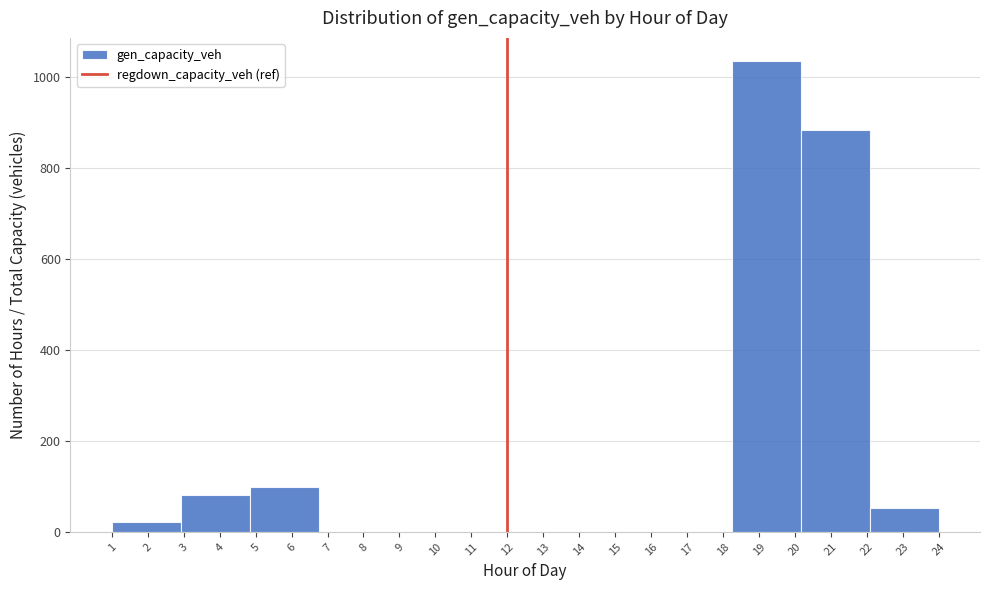

What is the height of the bar covering 18.3 to 20.2 on the x-axis? Neither the bar edges nor the heights are printed on the chart, so give them approximately, as read against the axes.

1040